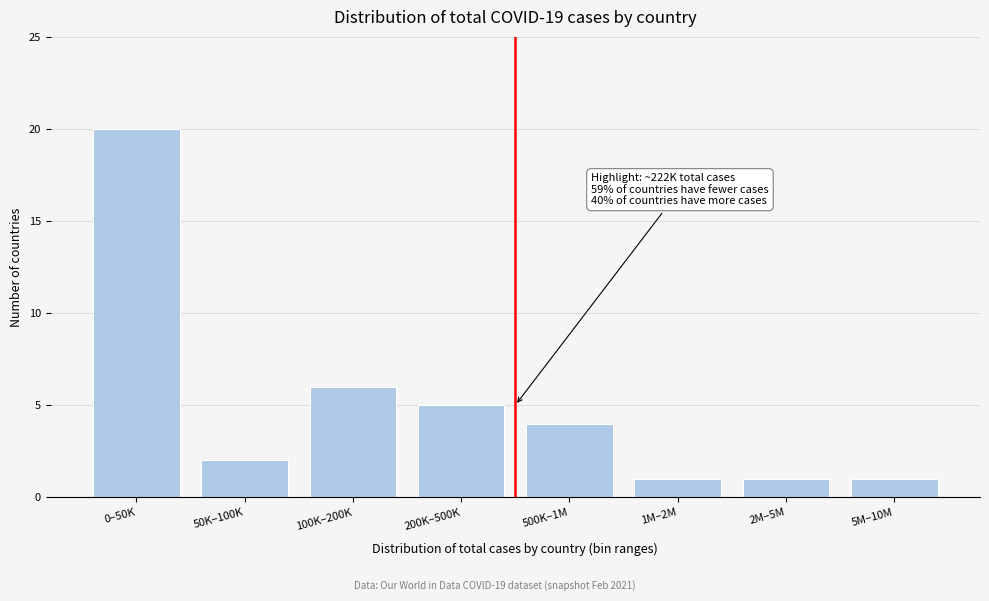

Reading left to right, extract all data points from this chart.

20	2	6	5	4	1	1	1